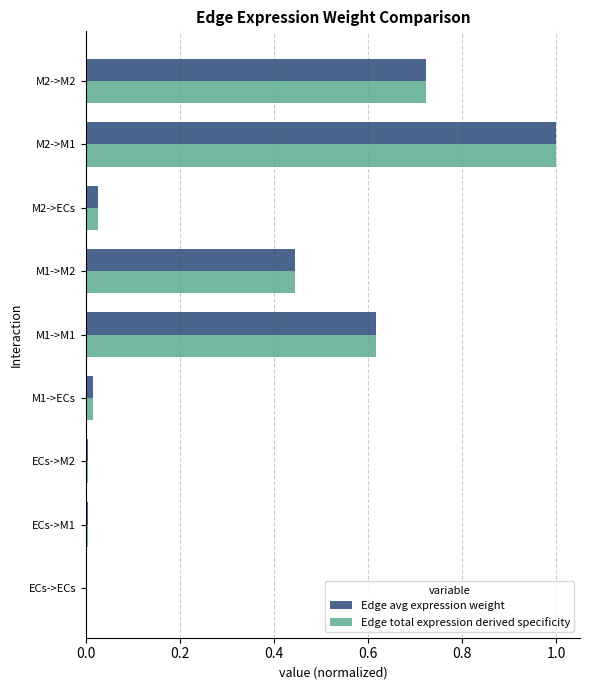

At which category is the sum across all series the highest?

M2->M1